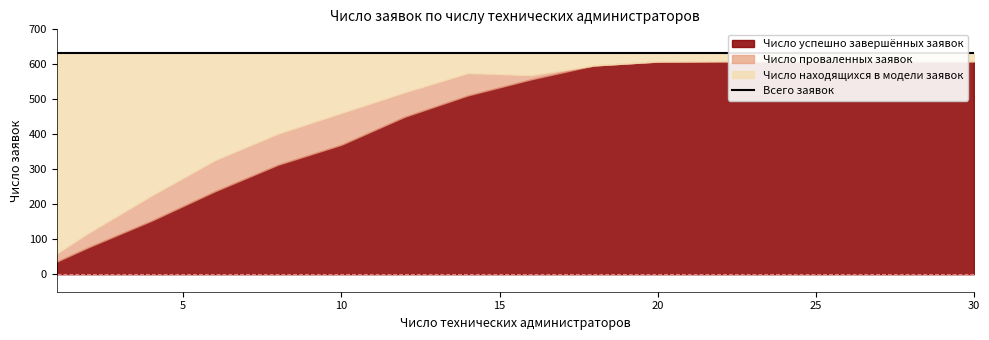

Is the value of Число находящихся в модели заявок at 14 greater than the value of Число успешно завершённых заявок at 26?

No